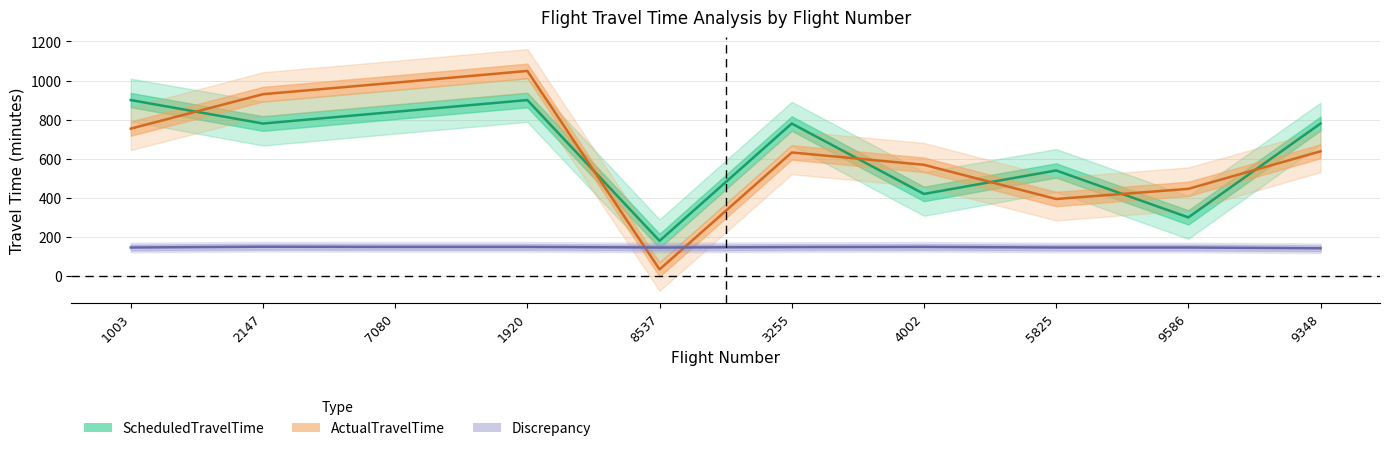

What is the difference between the highest and lowest values at 1003?

754